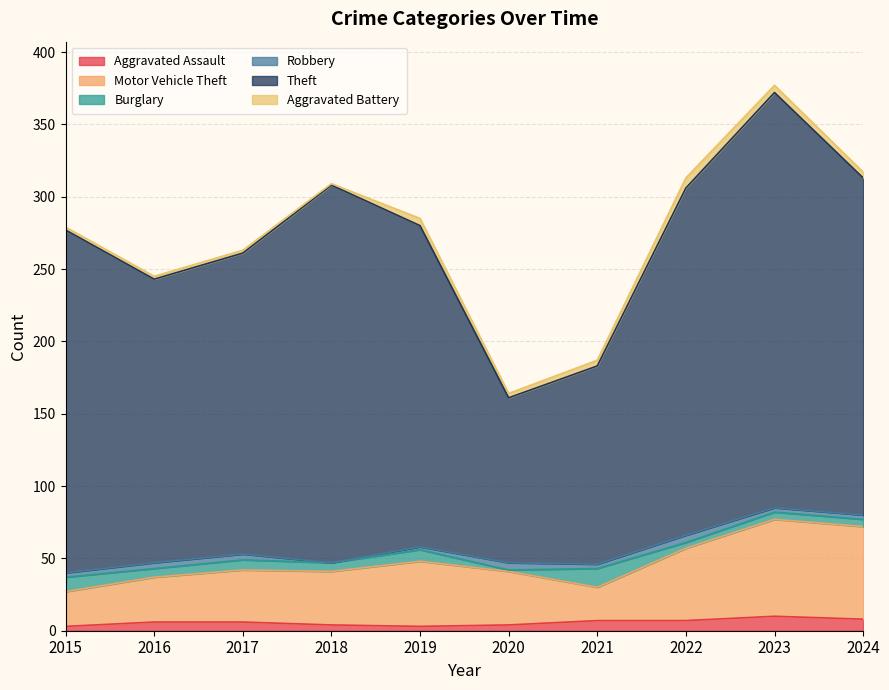

What is the difference between the highest and lowest values at 2022?

236